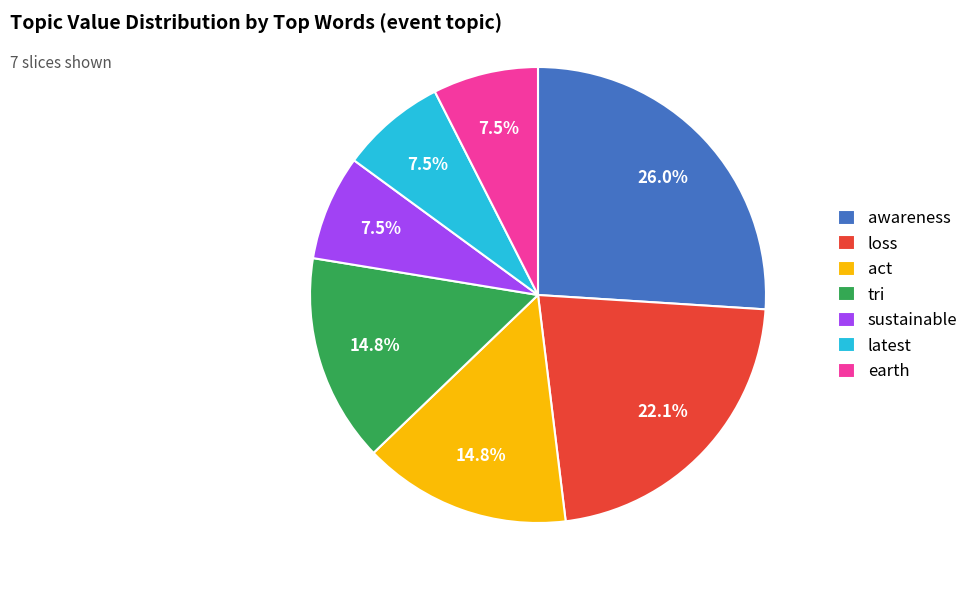

Between loss and act, which is larger?

loss